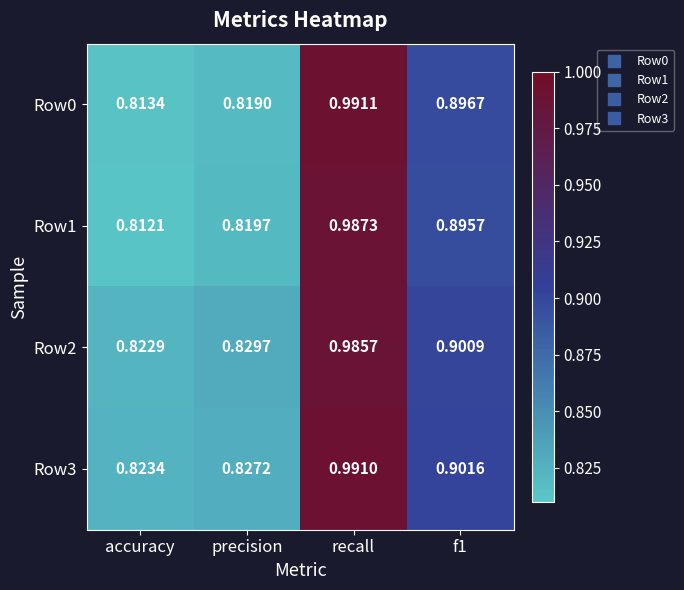

Which category has the highest value in the Row2 series?

recall